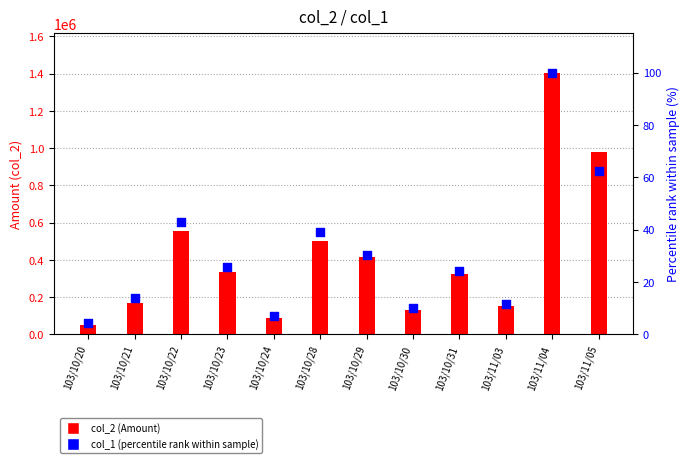

Which series contains the highest Y value?

col_2 (Amount)